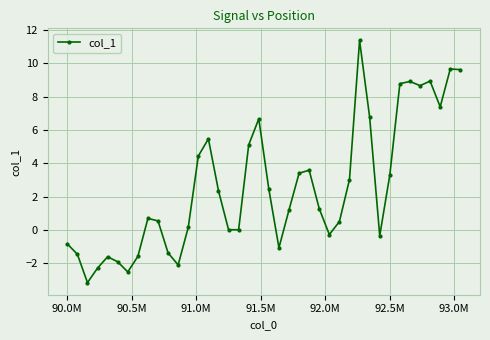

What is the smallest value displayed?

-3.1